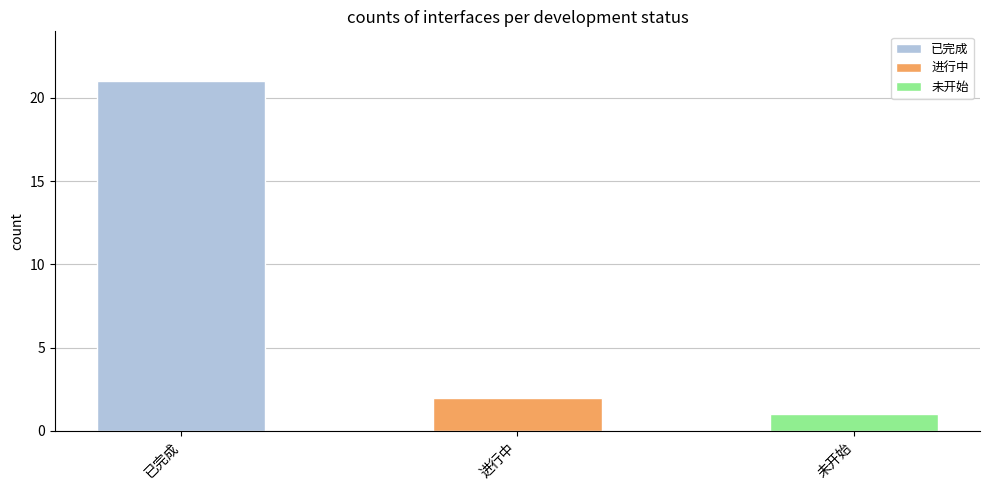

List the labels in order of value, largest first.

已完成, 进行中, 未开始